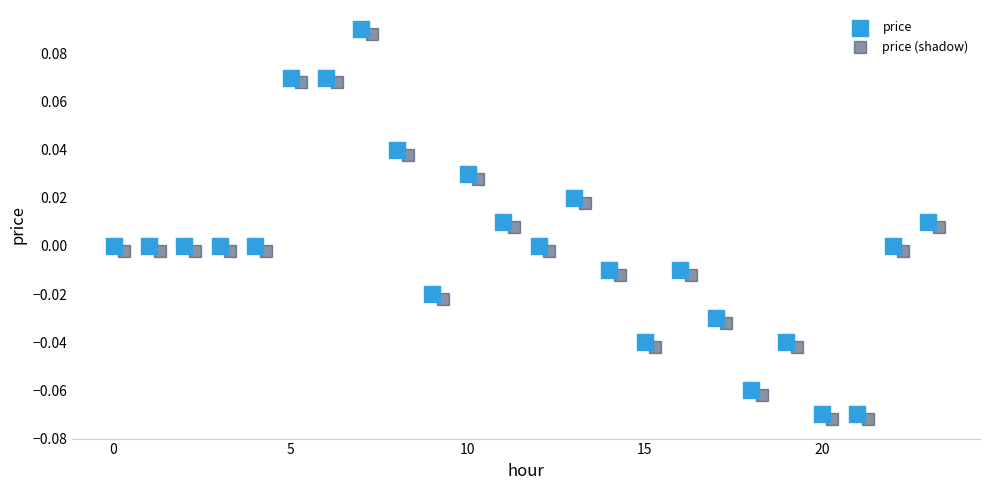

What are all the series names shown in the legend?

price, price (shadow)